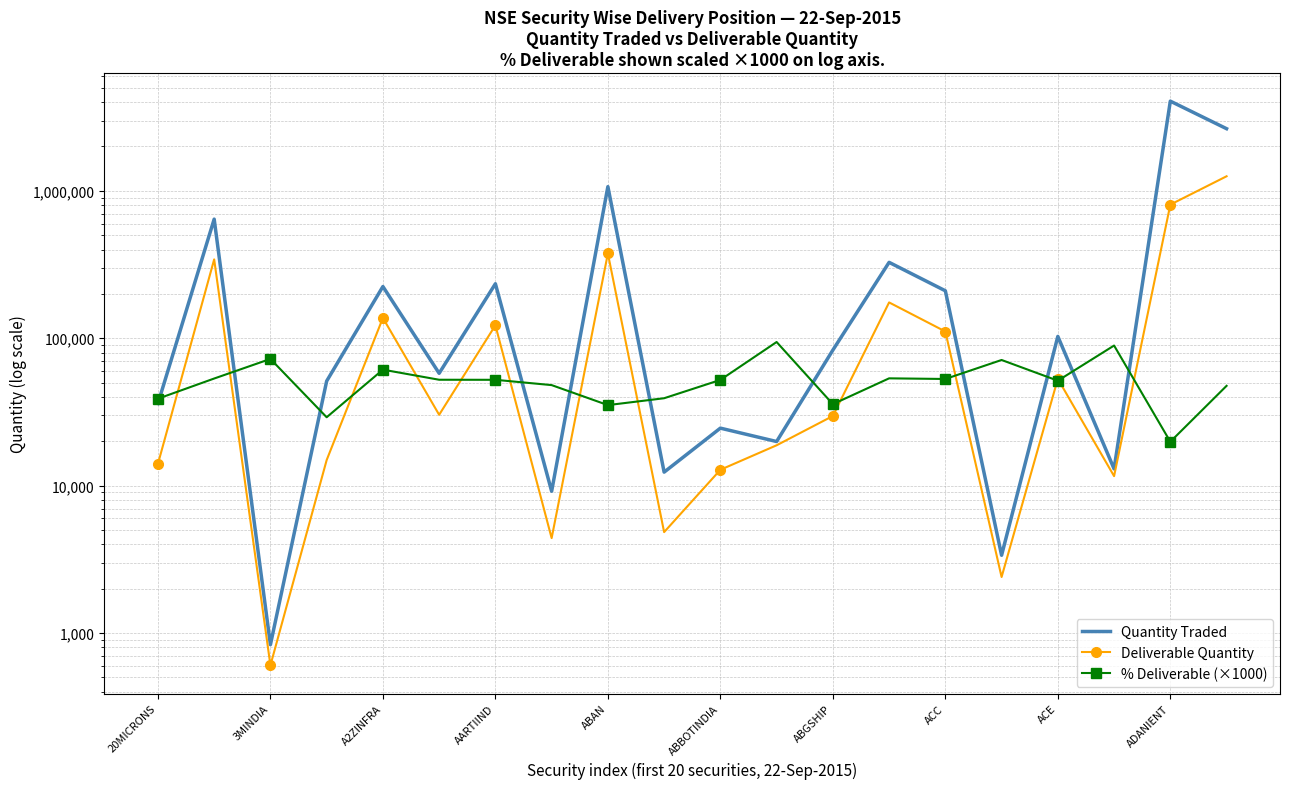

How many data points in % Deliverable (×1000) are above 52260?

9